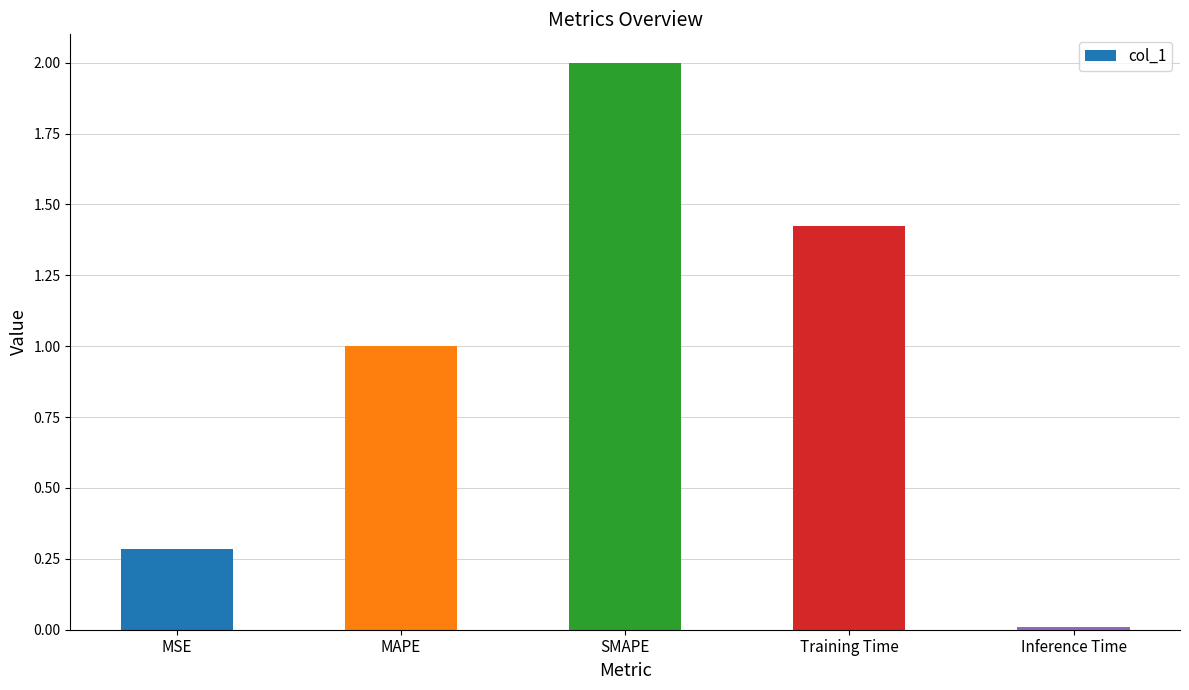

What is the label of the 5th bar from the right?

MSE